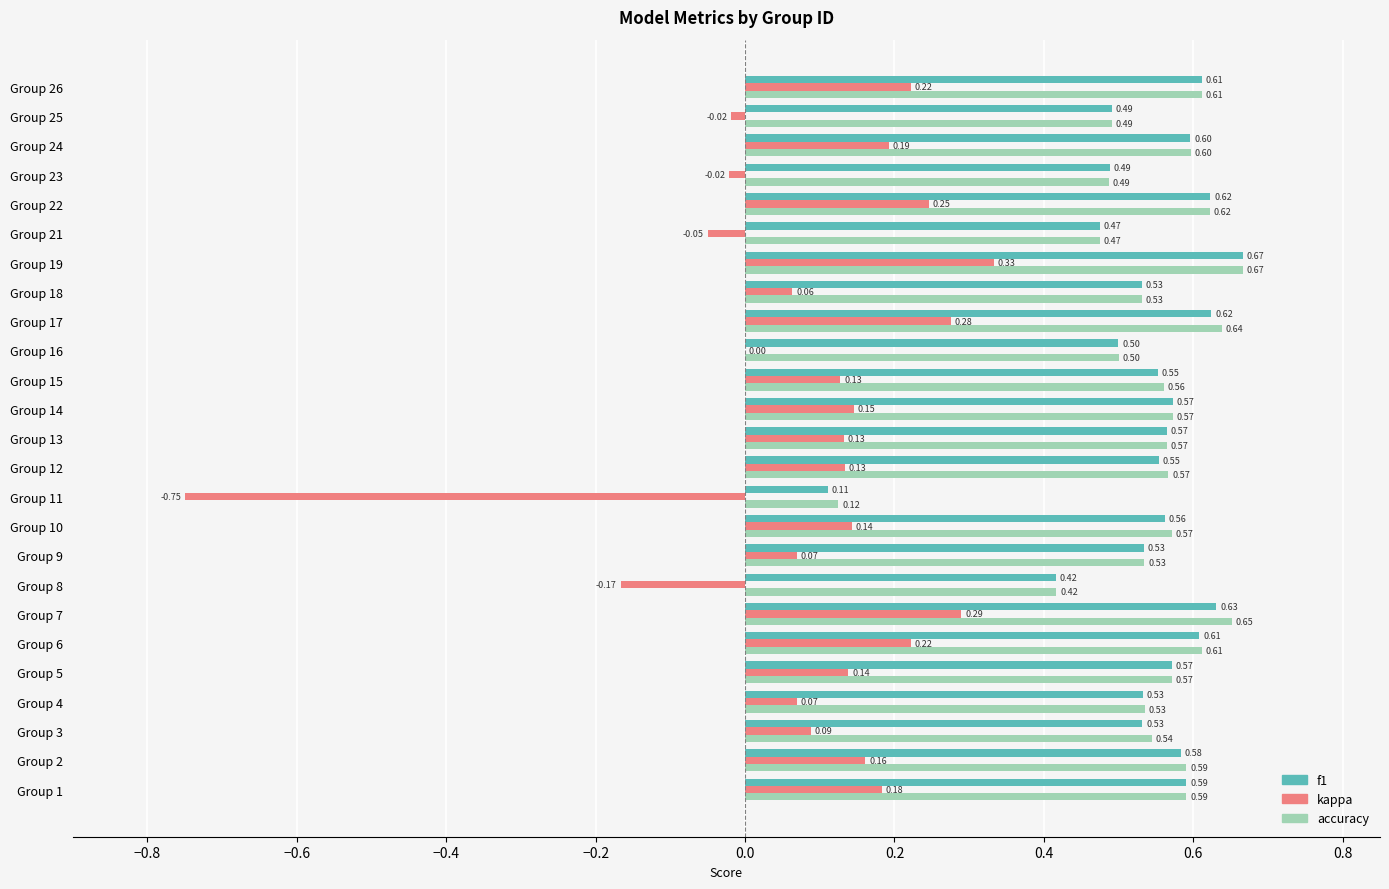

Is the value of f1 at Group 5 greater than the value of kappa at Group 25?

Yes